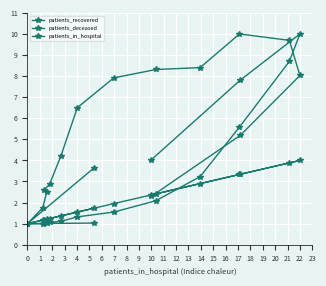

Rank the series at 6 from highest to lowest value.

patients_recovered, patients_in_hospital, patients_deceased